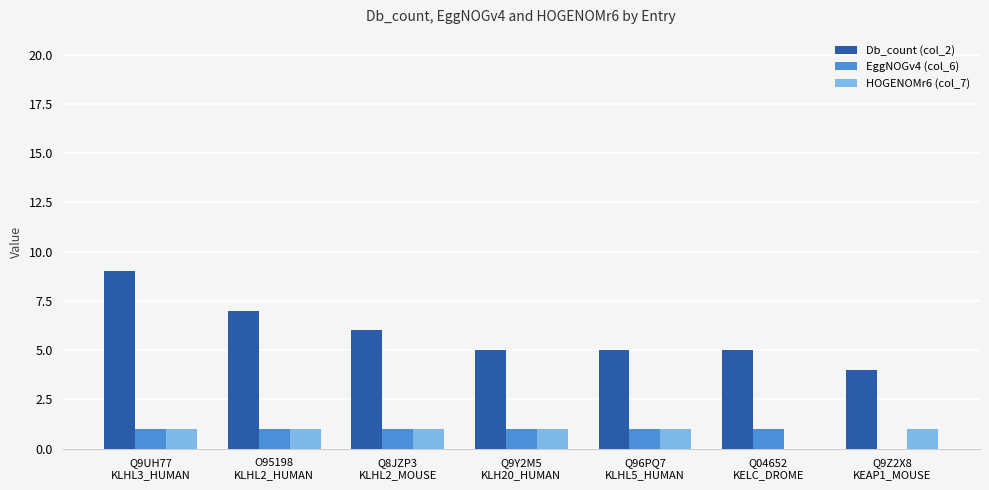

How many Db_count (col_2) values are between 5 and 7?

5